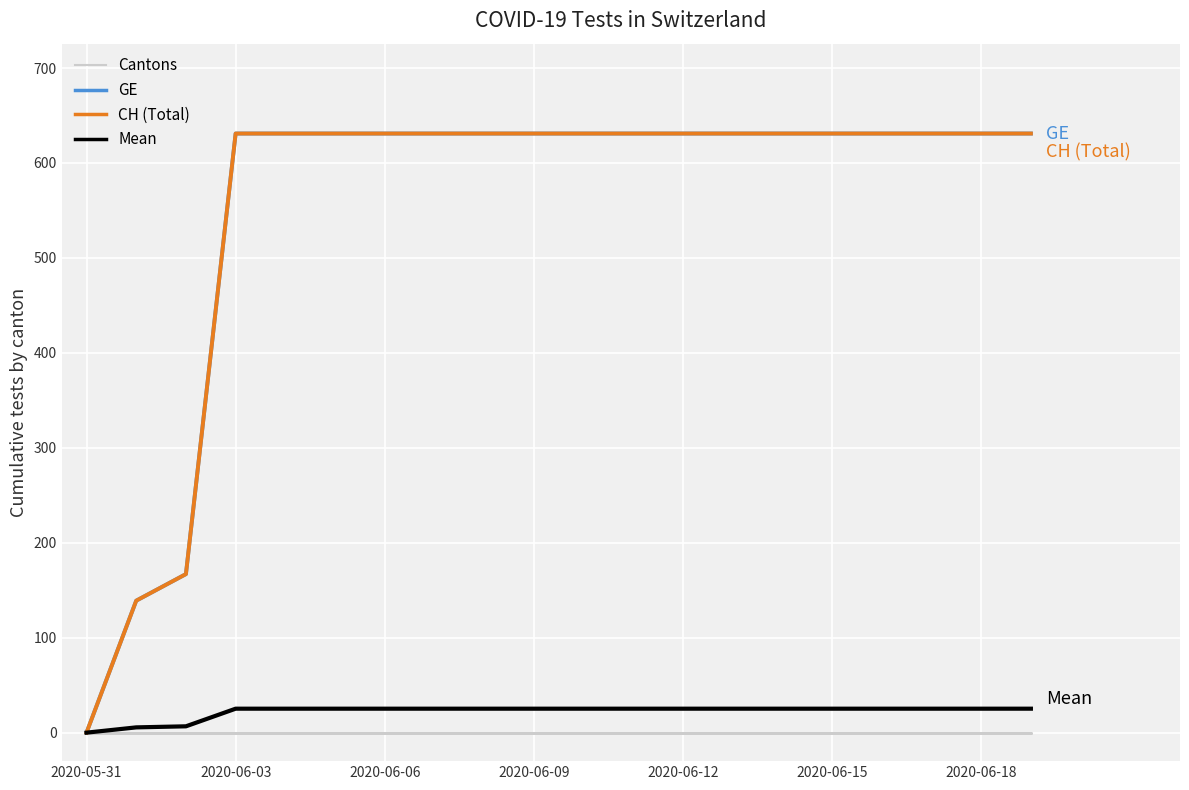

Does the chart display data point markers on the line(s)?

No